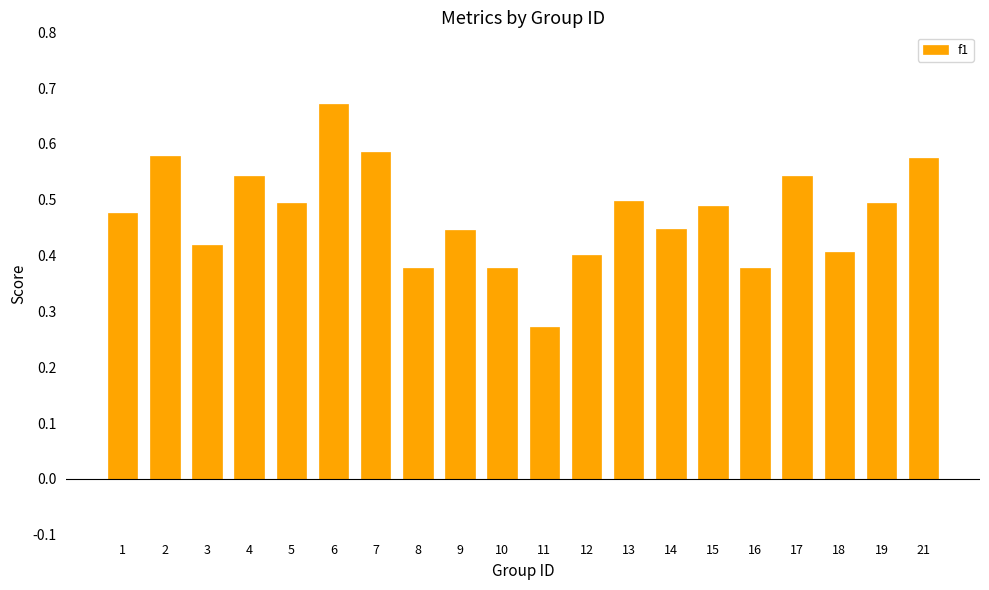

What is the difference between the values at 10 and 21?

0.2